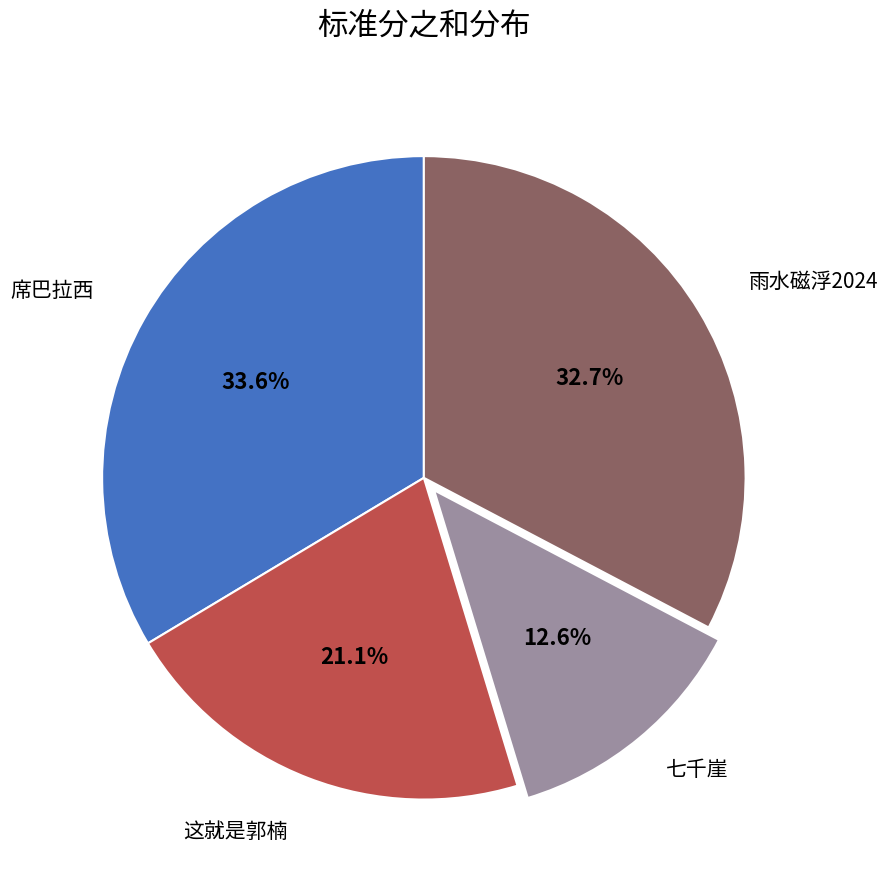

Is there a majority slice in this chart?

No